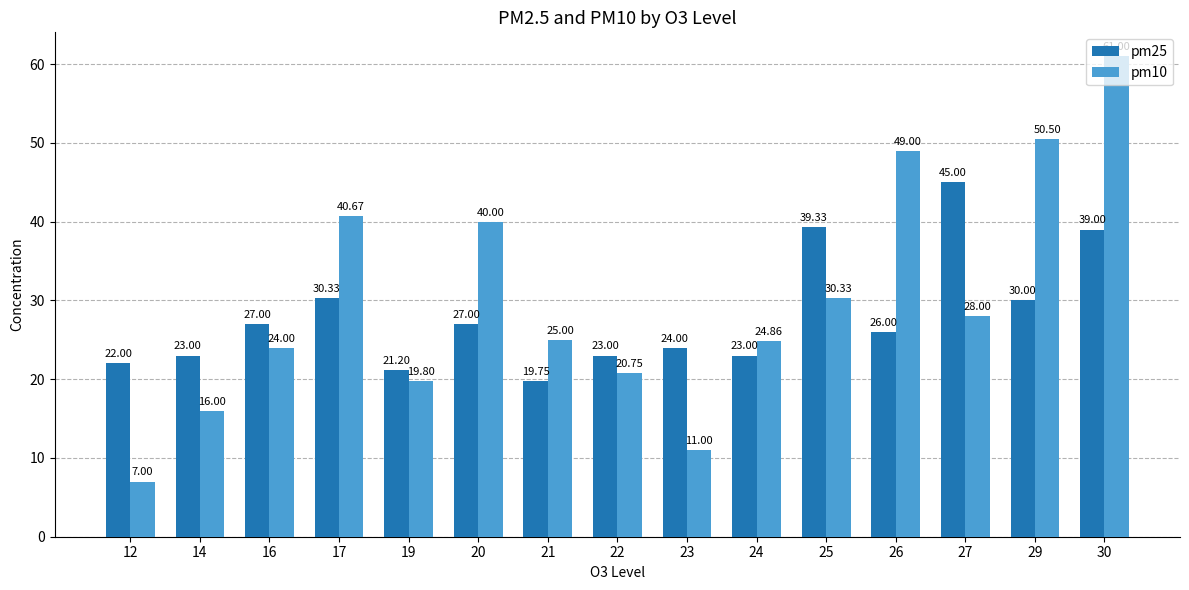

Are the bars grouped side by side (vs. stacked)?

Yes